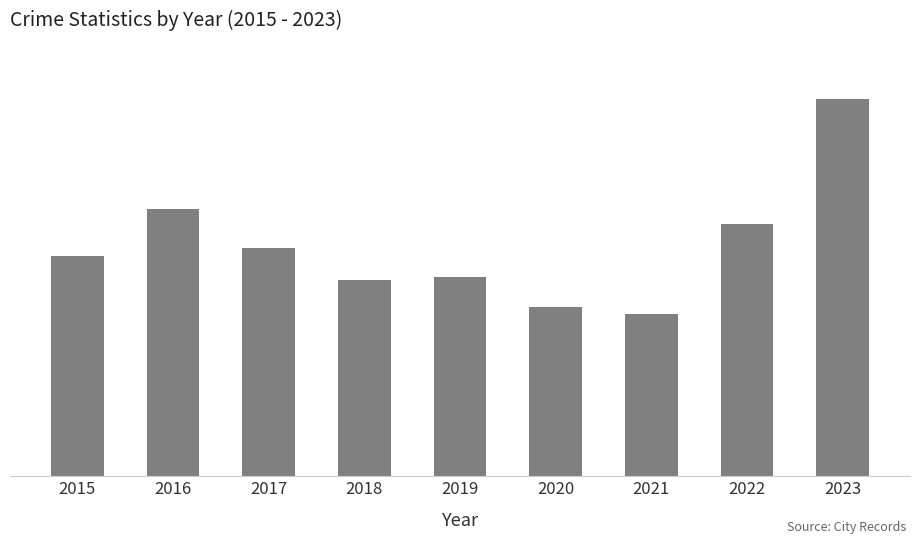

Count the number of data series in this chart.

1